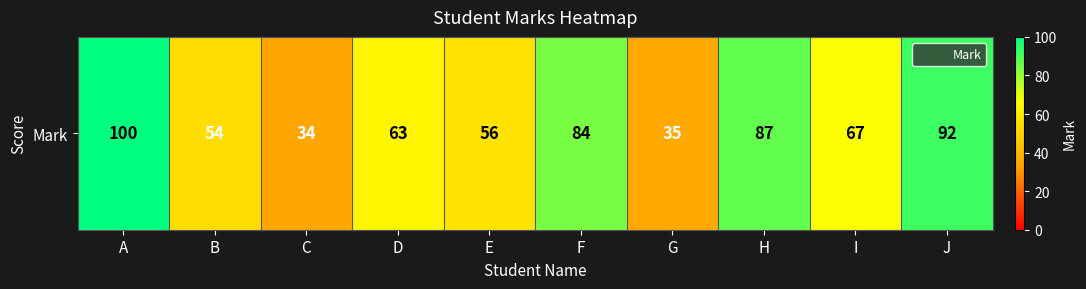

Reading left to right, list all the values displayed in this chart.

A=100	B=54	C=34	D=63	E=56	F=84	G=35	H=87	I=67	J=92